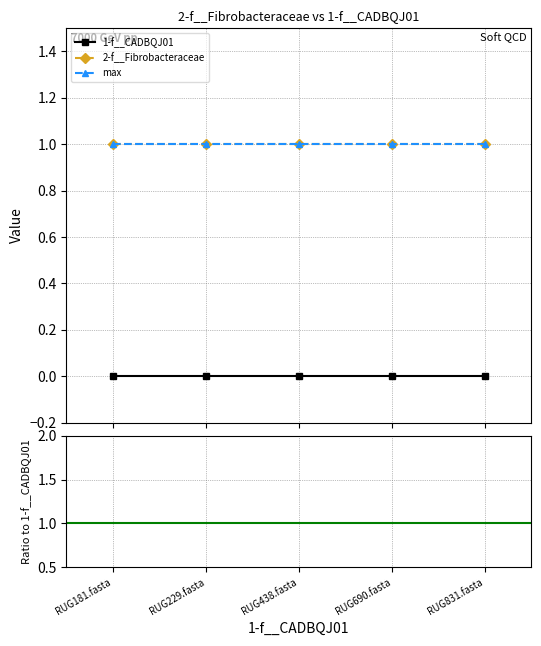

Between RUG438.fasta and RUG229.fasta, which is larger?

RUG229.fasta